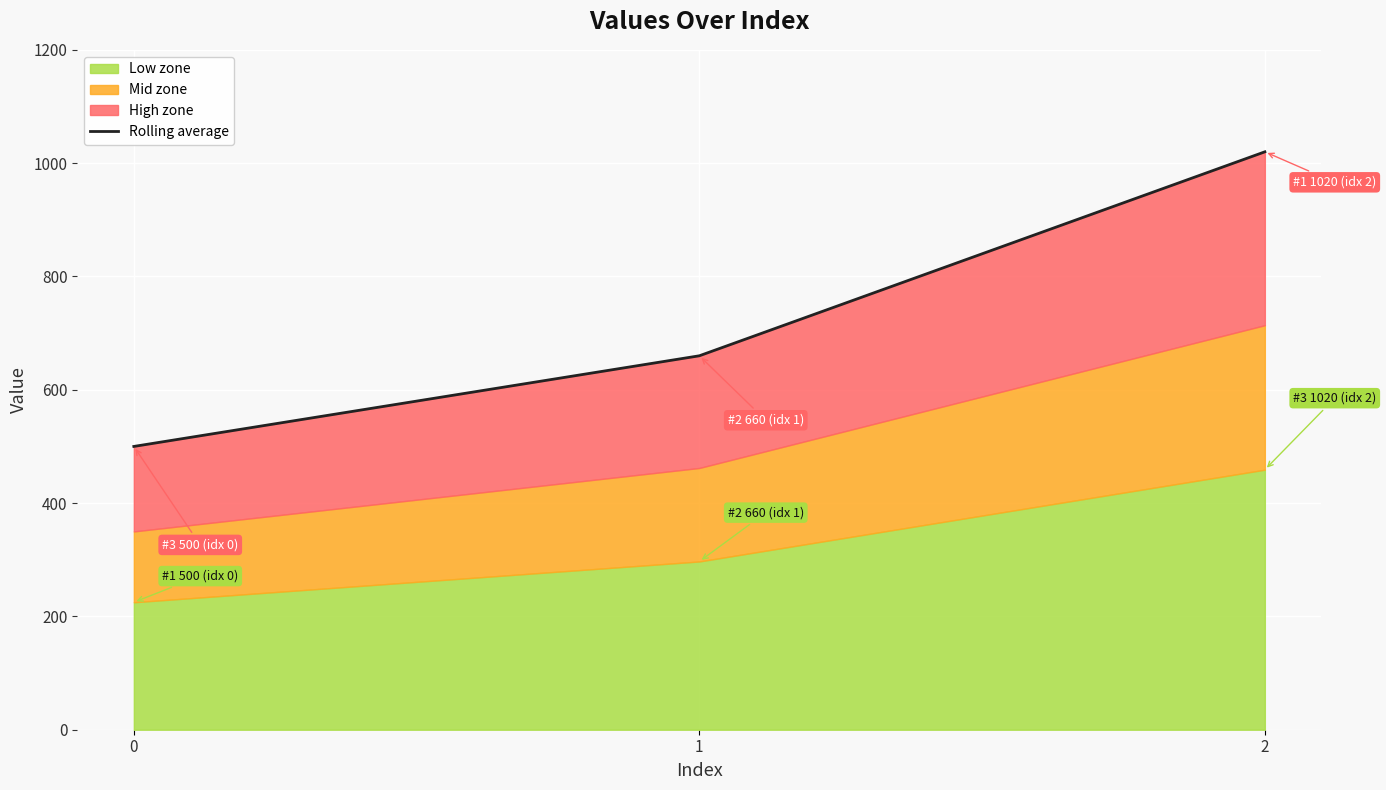

Which has a higher value, 0 or 2?

2